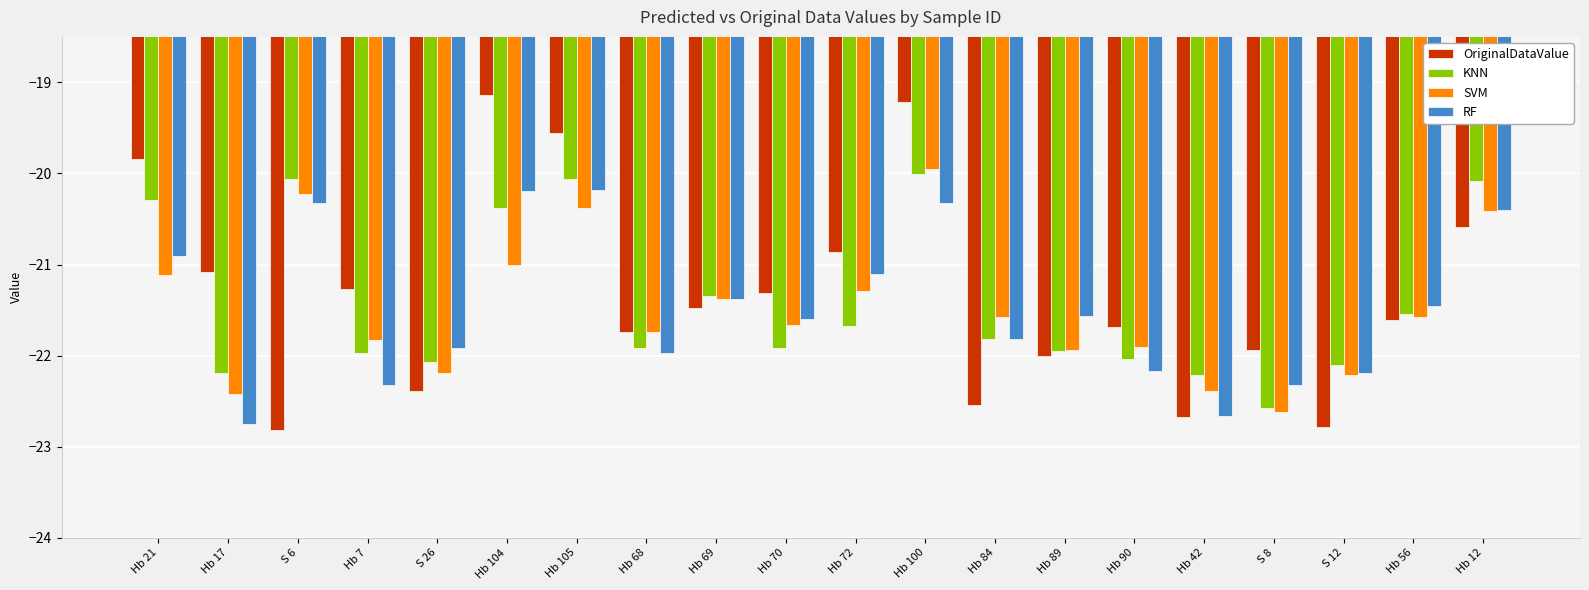

Is the value of KNN at Hb 56 greater than the value of RF at Hb 72?

No